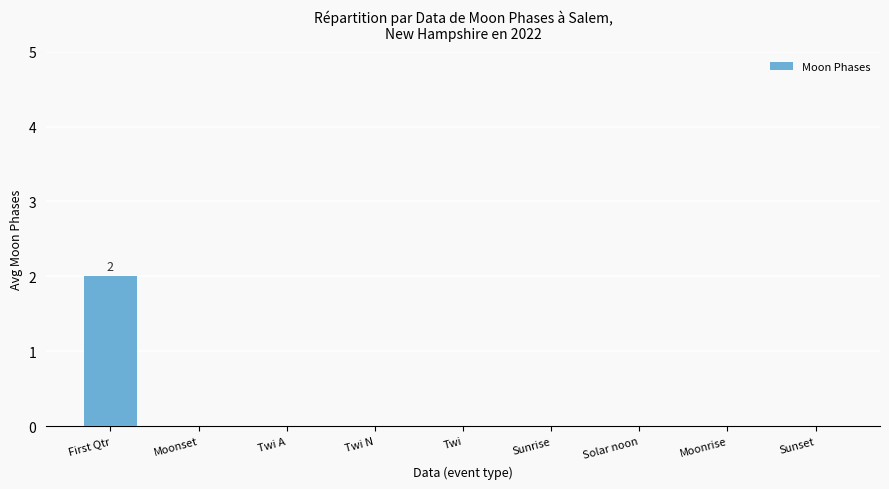

Reading right to left, what are all the values shown in this chart?

0	0	0	0	0	0	0	0	2